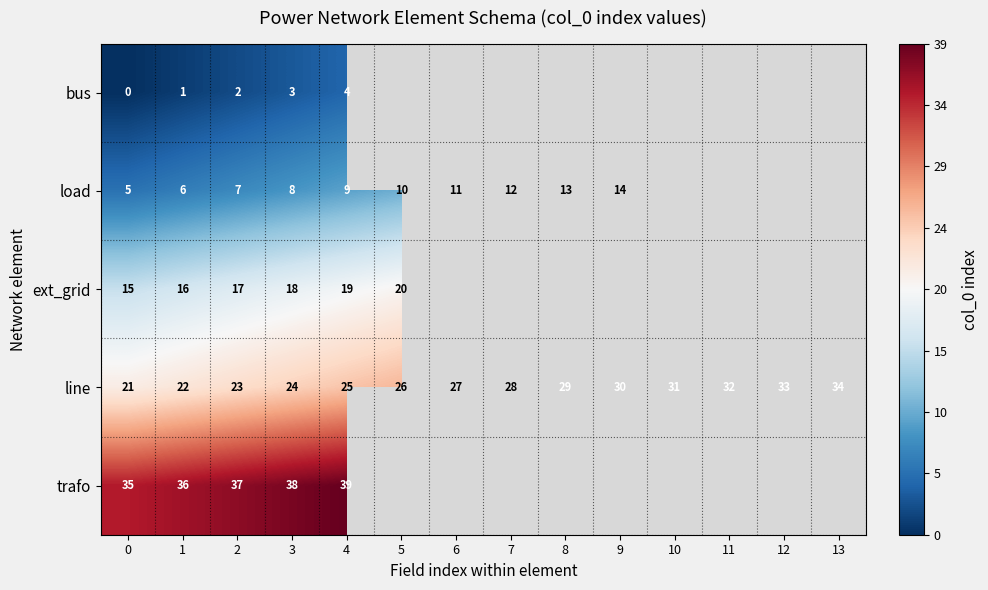

What is the difference between the maximum and minimum values in the line series?

13